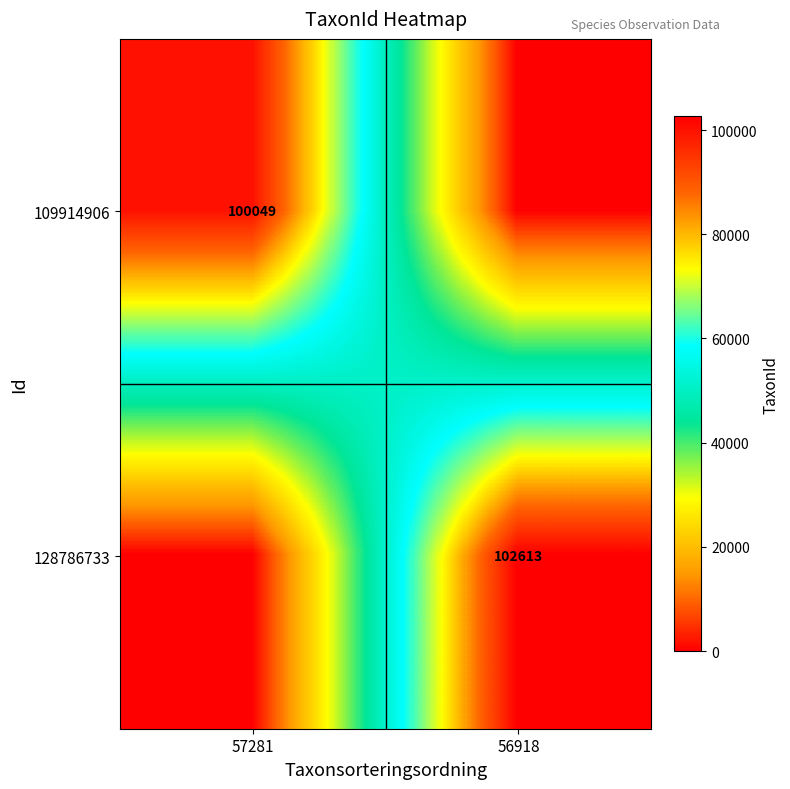

The value of 128786733 at 56918 is 102613. True or false?

True